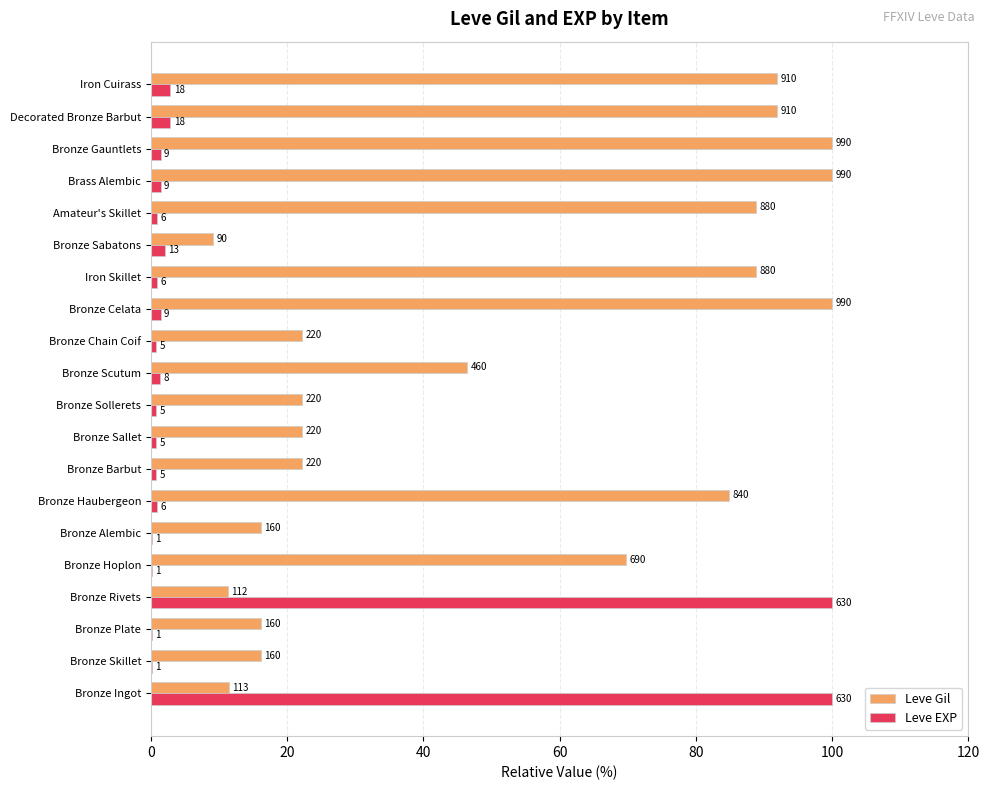

What are all the series names shown in the legend?

Leve Gil, Leve EXP